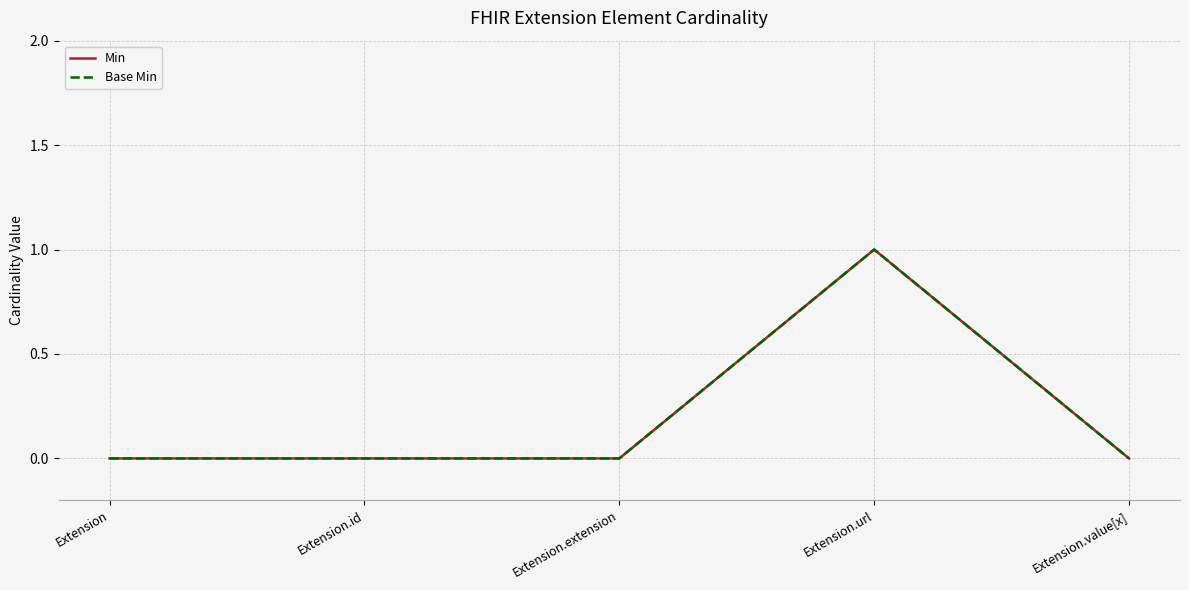

Is the value of Base Min at Extension.id greater than the value of Min at Extension.url?

No